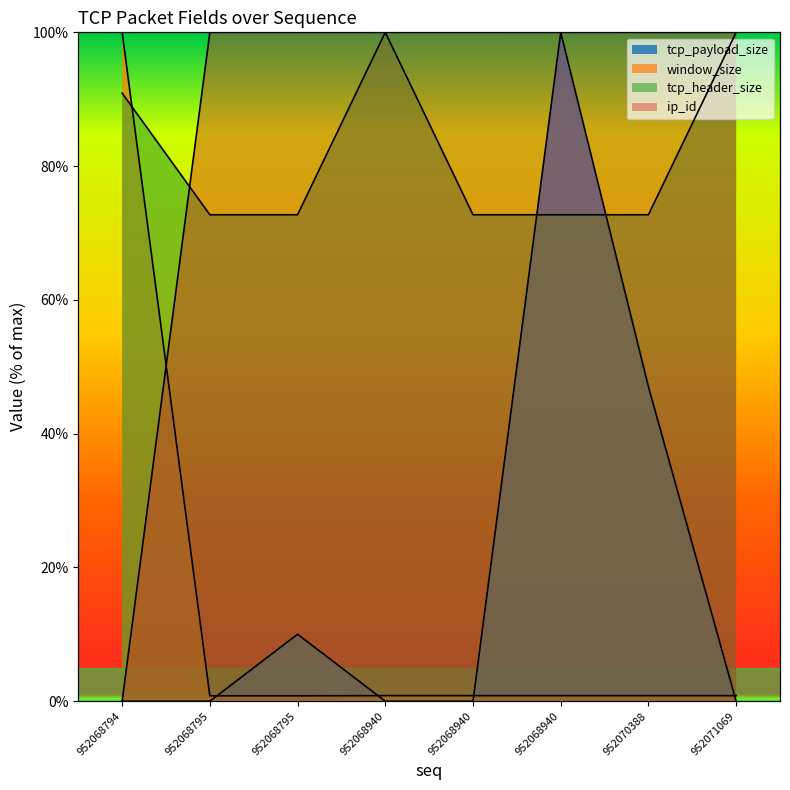

At how many categories does at least one series exceed 11?

8